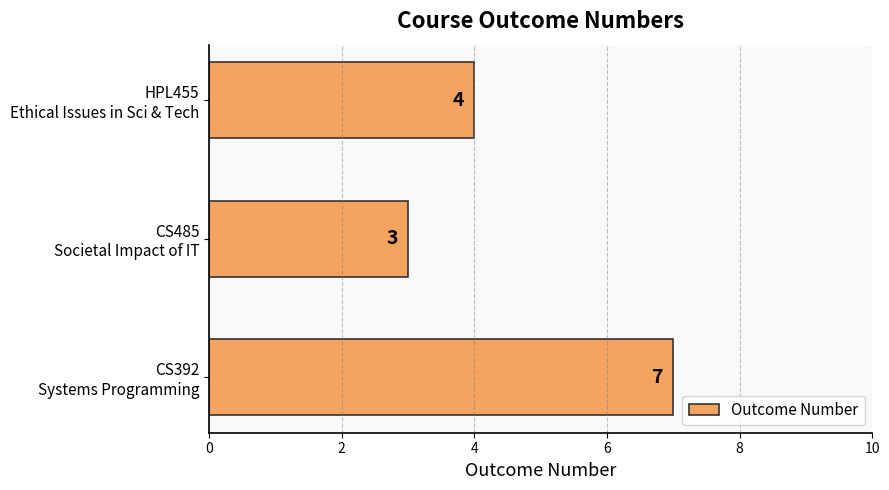

Rank the categories by value from lowest to highest.

CS485
Societal Impact of IT, HPL455
Ethical Issues in Sci & Tech, CS392
Systems Programming